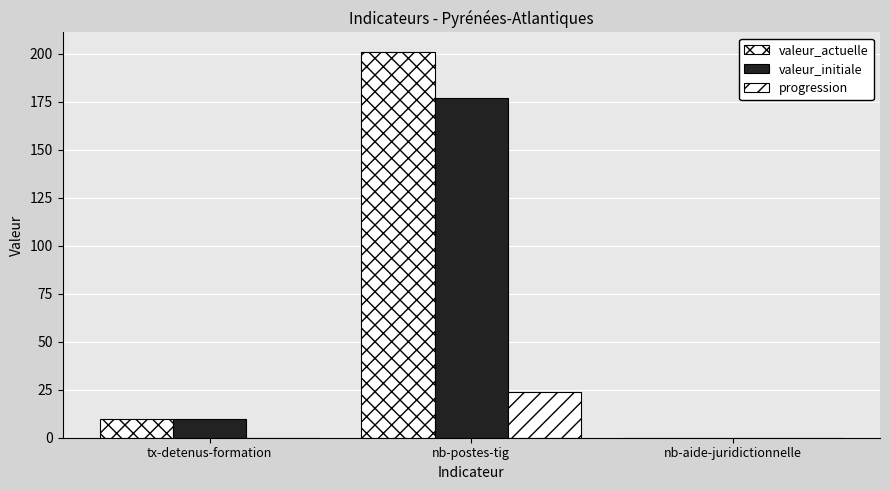

What is the greatest value displayed?

201